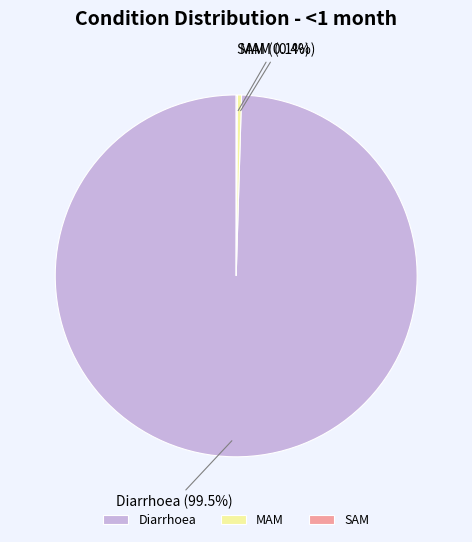

How much of the chart is everything except MAM?

99.6%